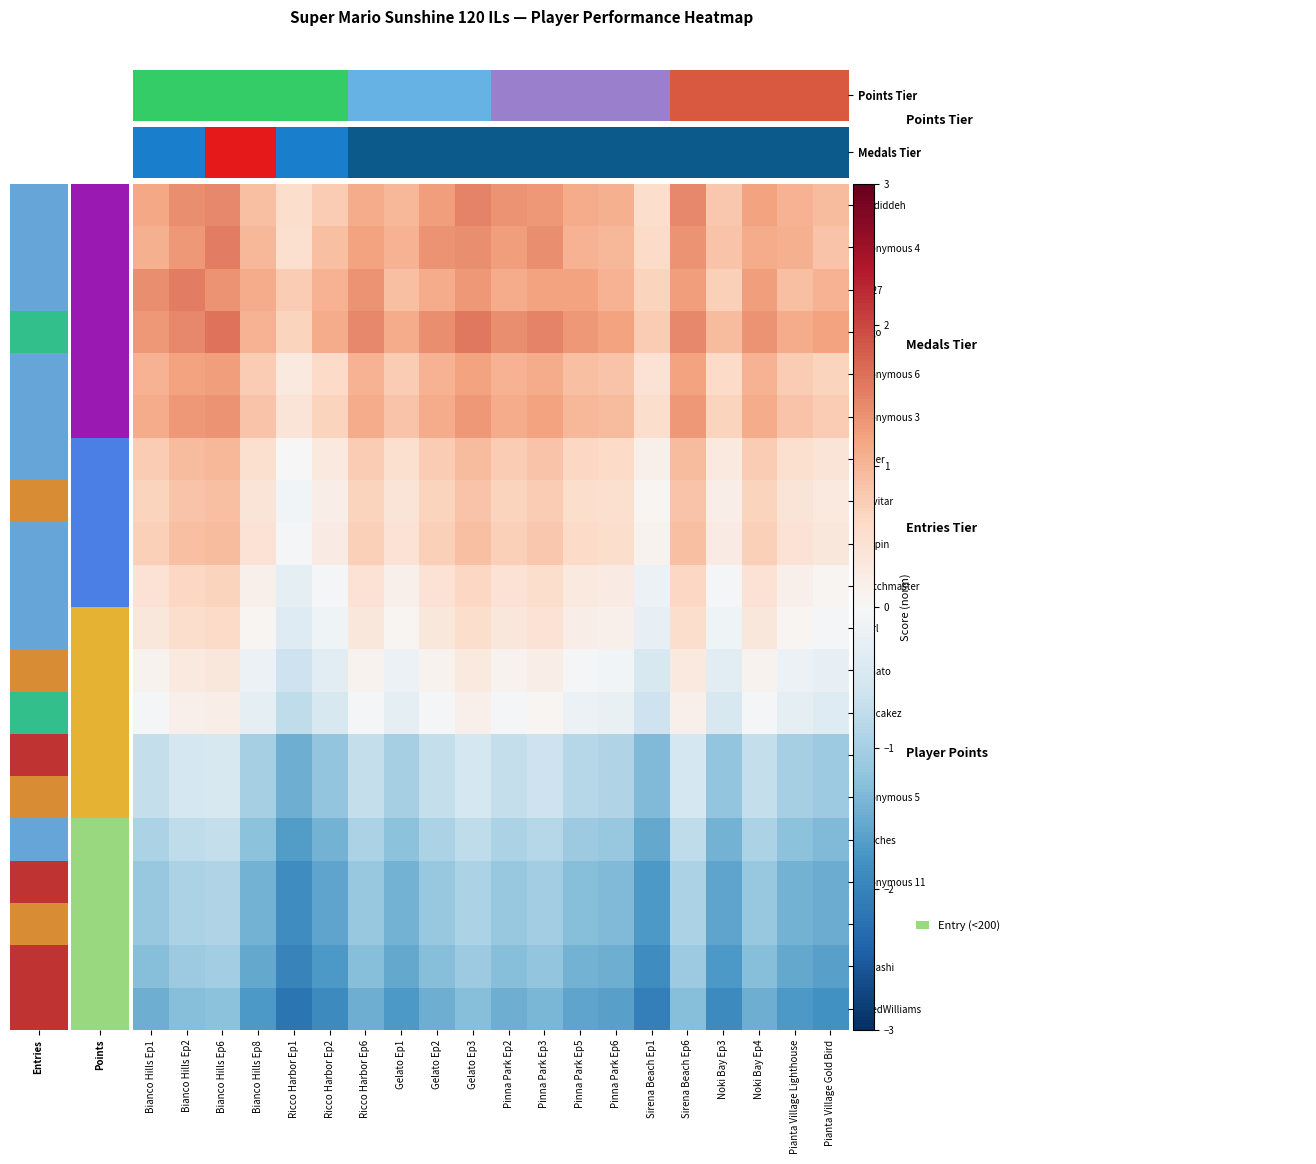

List the series in order of their peak value, highest first.

Pogo, Anonymous 4, Sm27, Nindiddeh, Anonymous 3, Anonymous 6, Paper, Despin, Larvitar, Switchmaster, JJsrl, Rimato, Pancakez, SB, Anonymous 5, peaches, Anonymous 11, Jeff, nanashi, SidedWilliams